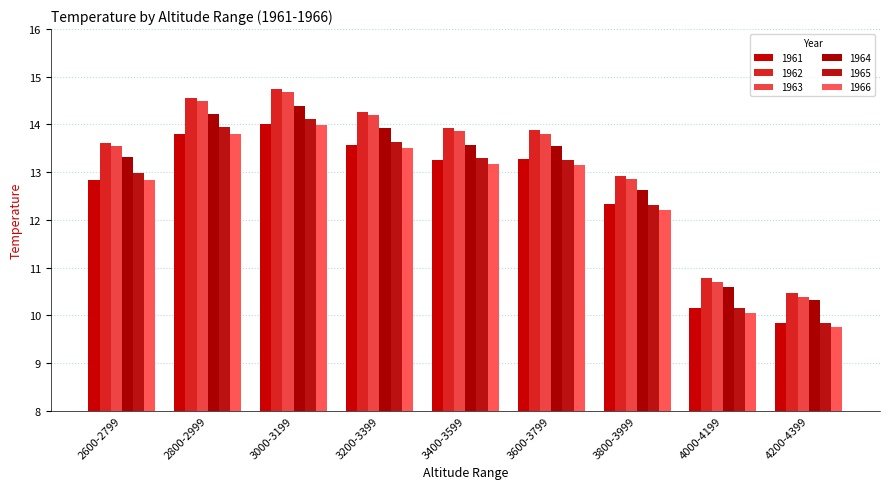

What is the sum of all 1964 values?

116.5